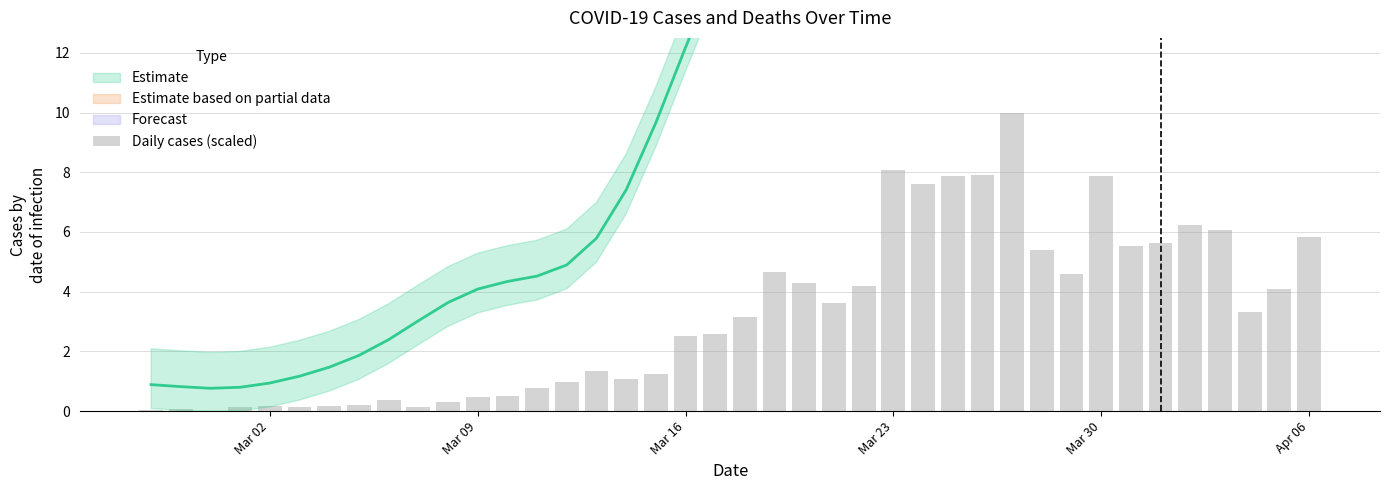

The value at Mar 30 is 7.9. True or false?

True